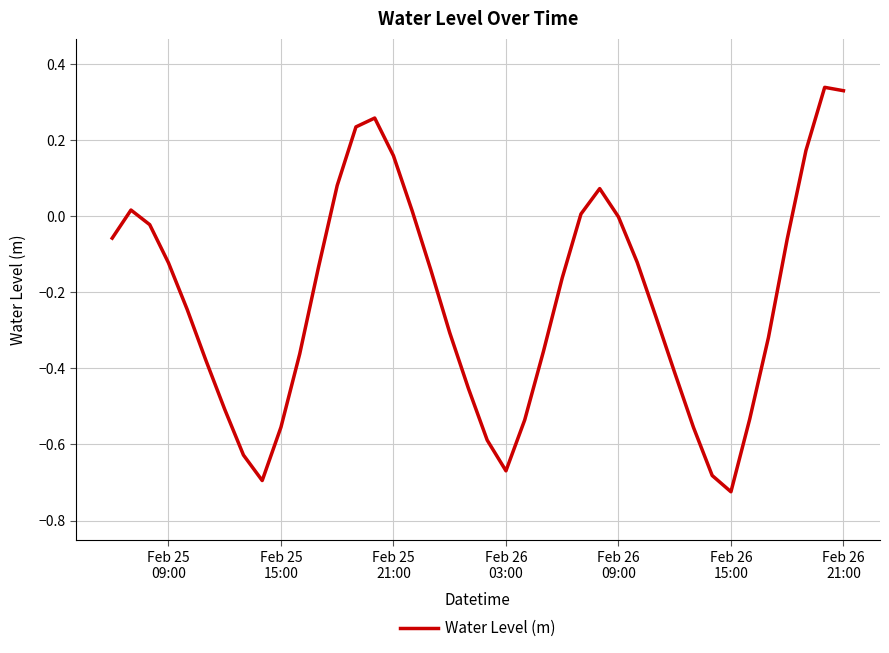

What is the difference between the maximum and minimum values?

1.1